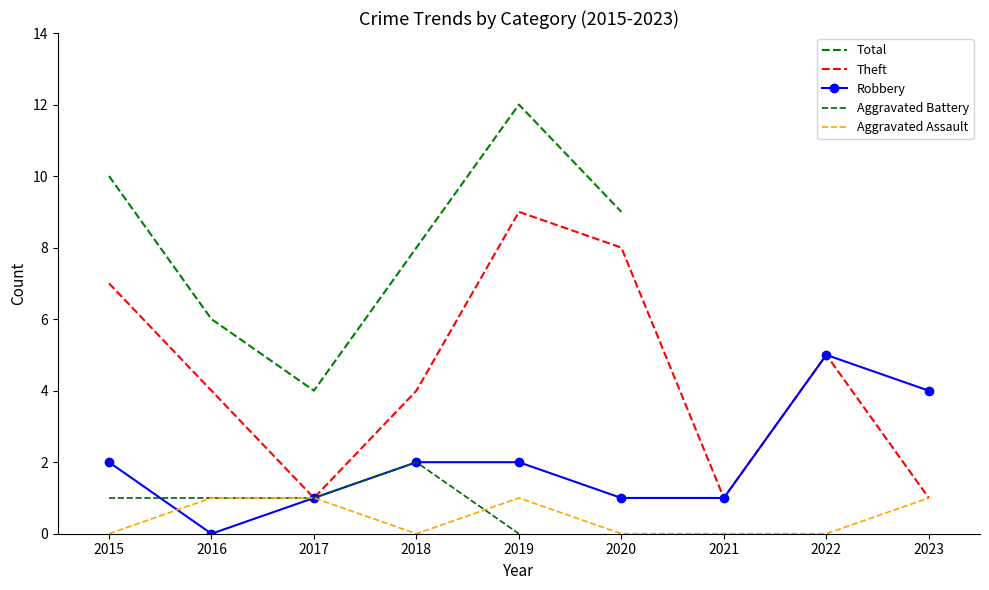

Between 2016 and 2017, which is larger?

2016